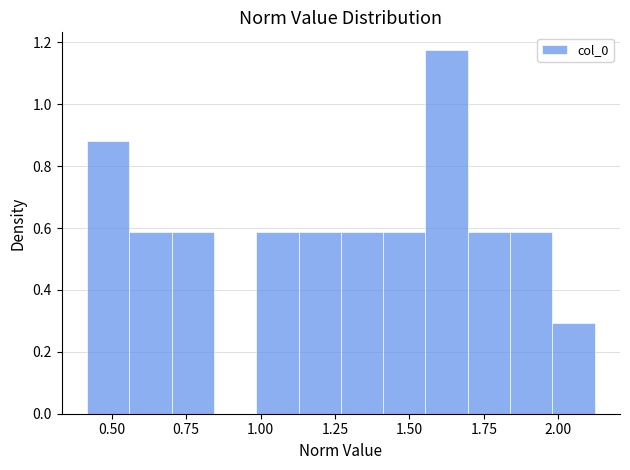

Read against the x-axis, roughly where is the centre of the tallest bar?

1.60